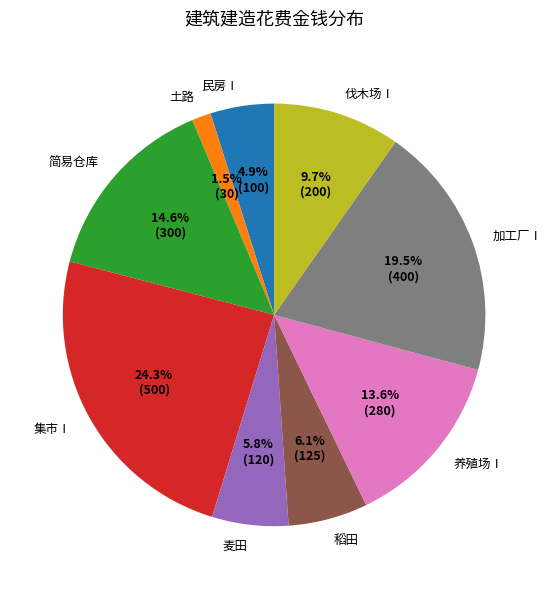

Count the number of slices in the pie.

9